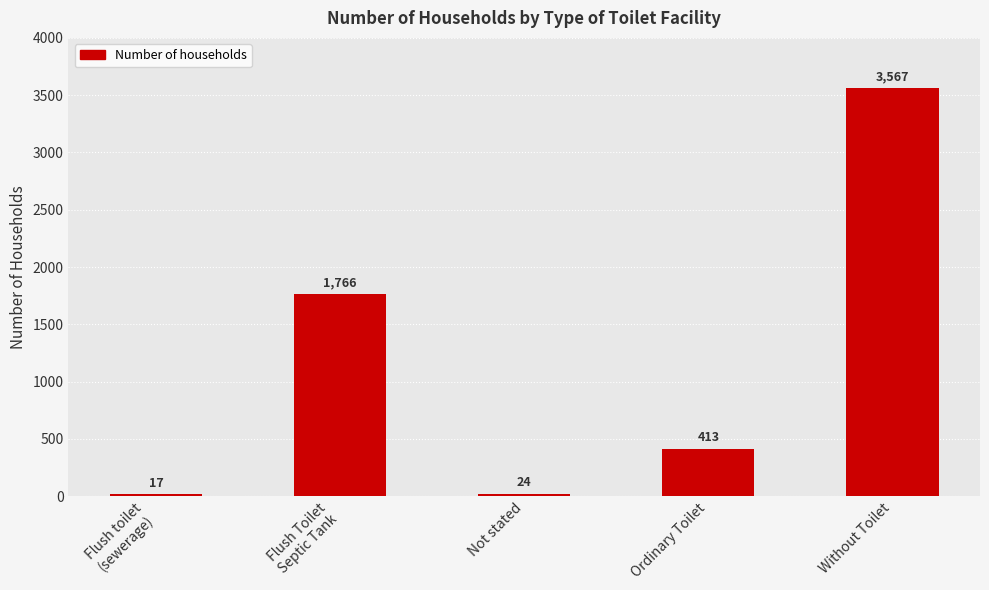

What is the difference between the second highest and minimum values?

1749